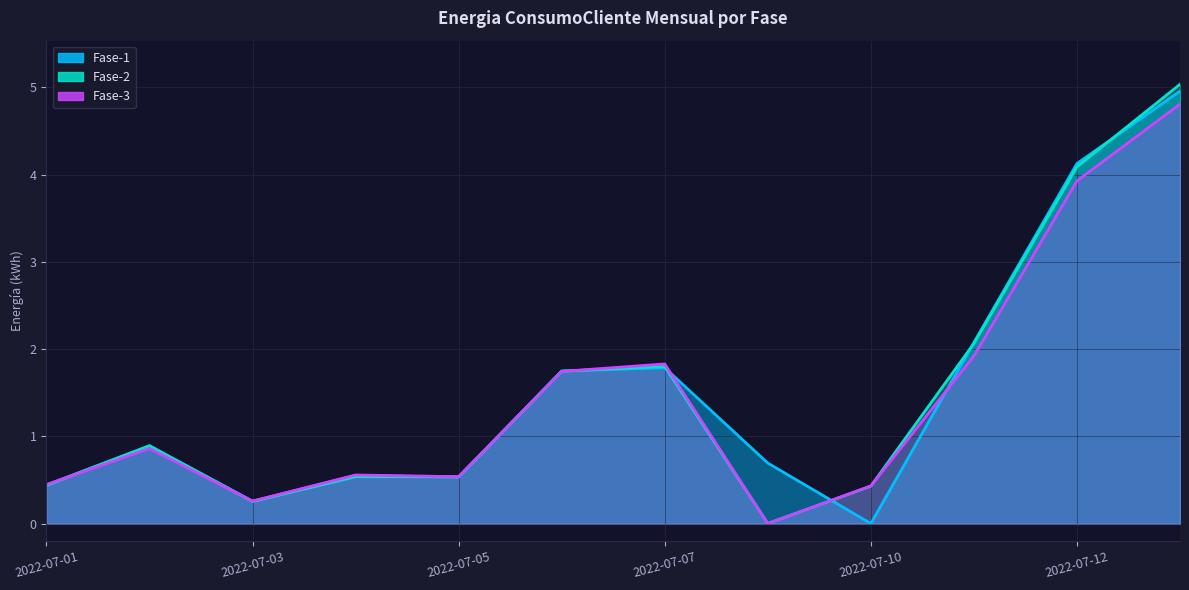

What value does the Fase-1 series have at 2022-07-13?

5.0